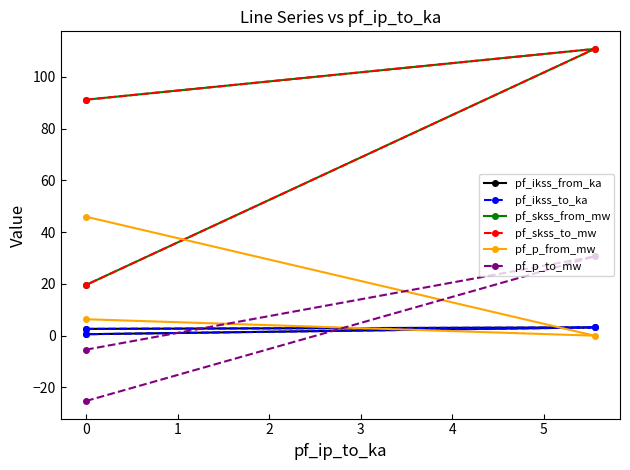

At which label is pf_ikss_from_ka closest to 1?

1